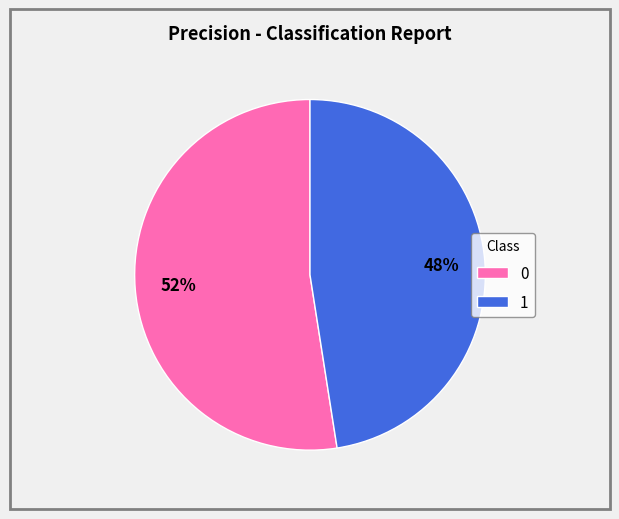

Does 1 account for over 50% of the chart?

No